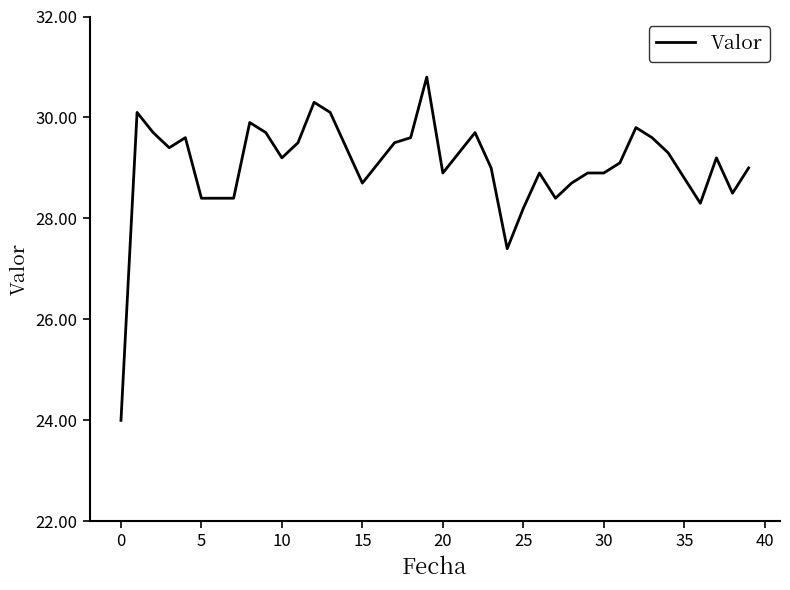

What is the smallest value displayed?

24.0